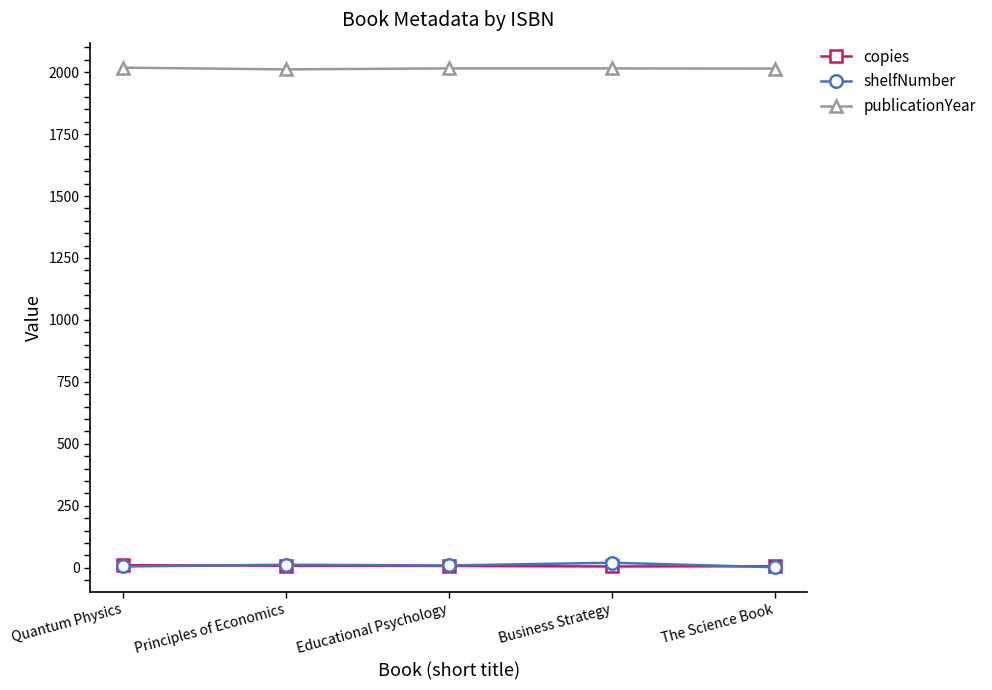

In shelfNumber, how many points are lower than both neighbors (excluding endpoints)?

1